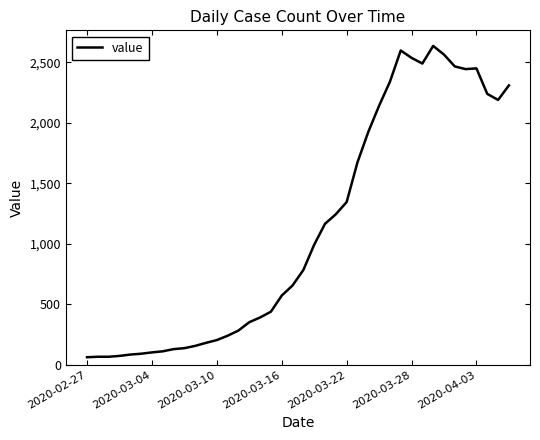

What is the smallest value displayed?

61